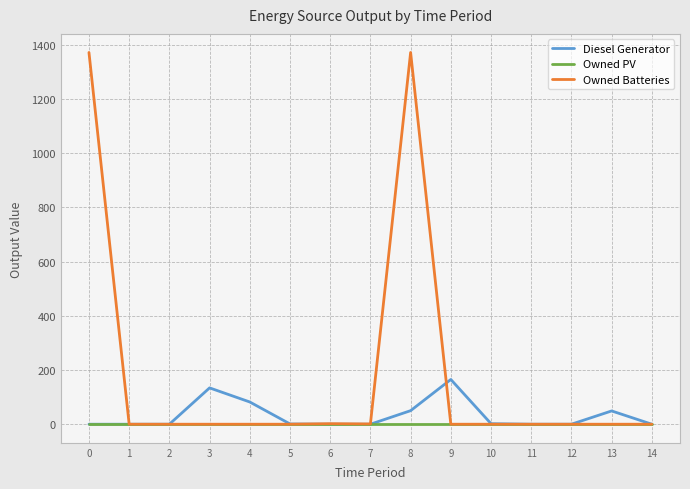

Which series has the largest range (max minus min)?

Owned Batteries